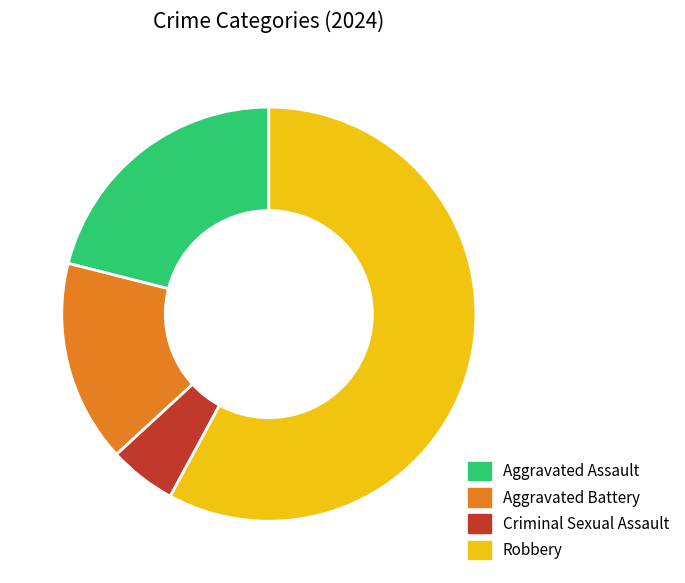

Is it true that Robbery is 58% of the pie?

True